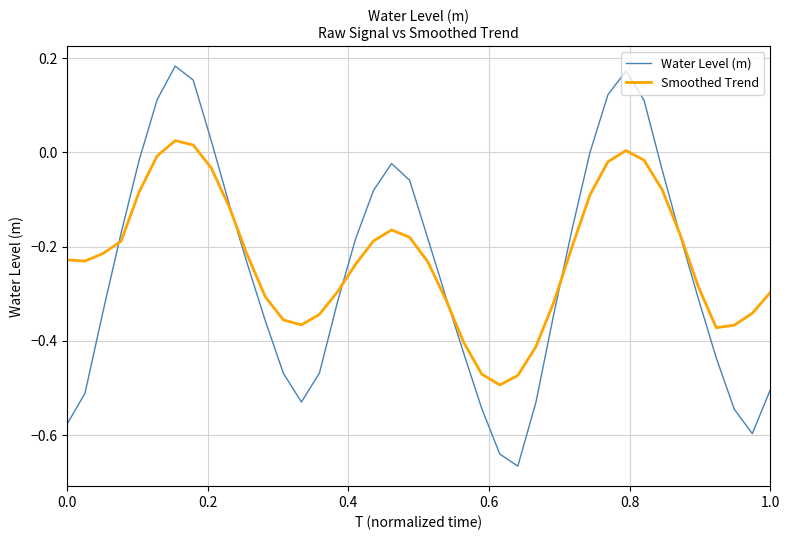

Which series has the widest spread of values?

Water Level (m)